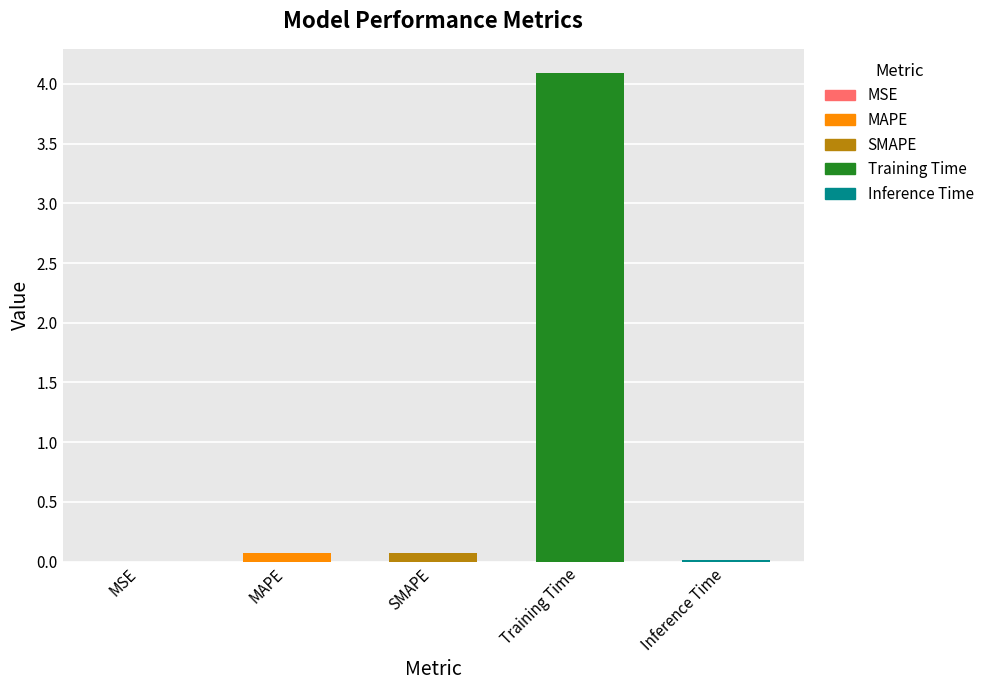

Which category has the highest value across all series?

Training Time